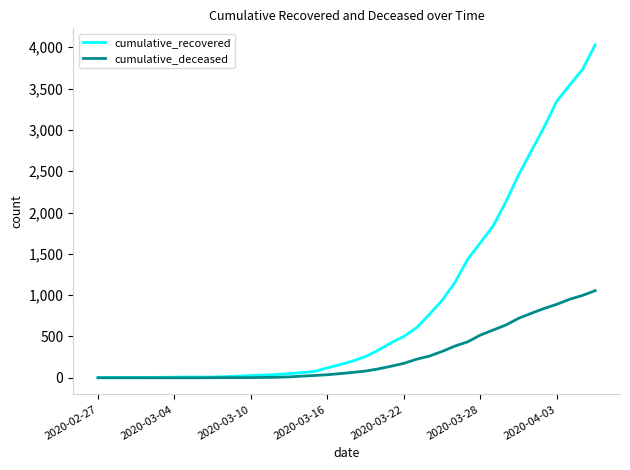

What are all the series names shown in the legend?

cumulative_recovered, cumulative_deceased